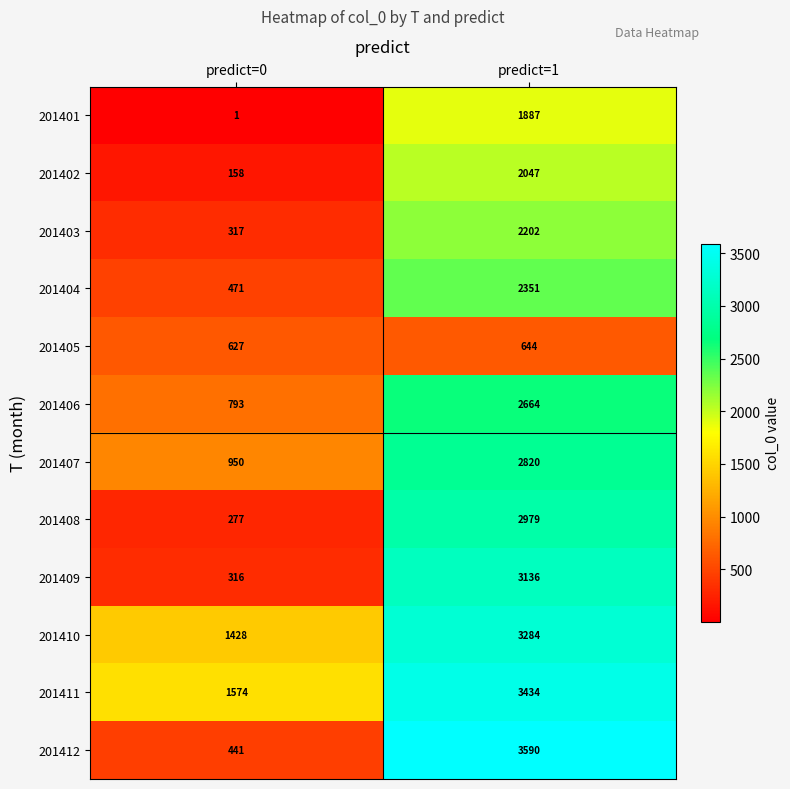

Where is 201407 nearest to the value 1885?

predict=0